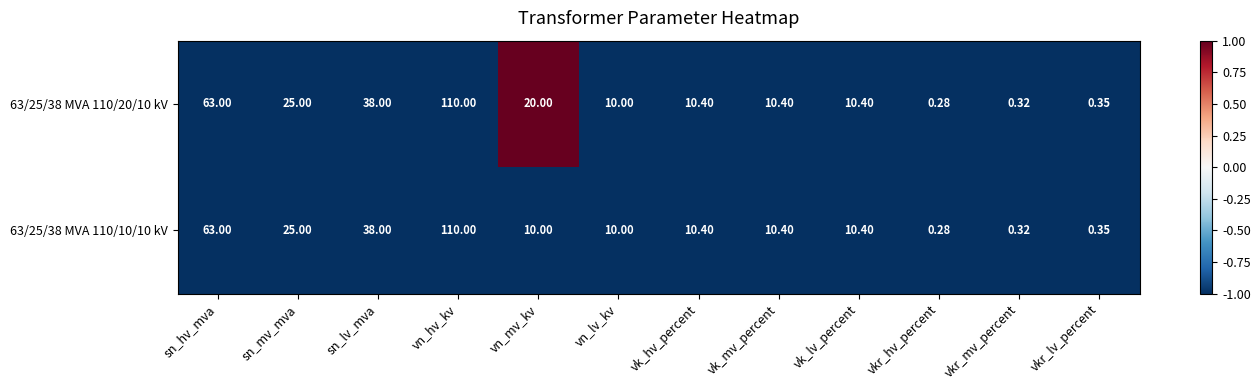

Is the value of 63/25/38 MVA 110/10/10 kV at vkr_lv_percent greater than the value of 63/25/38 MVA 110/20/10 kV at vk_lv_percent?

No